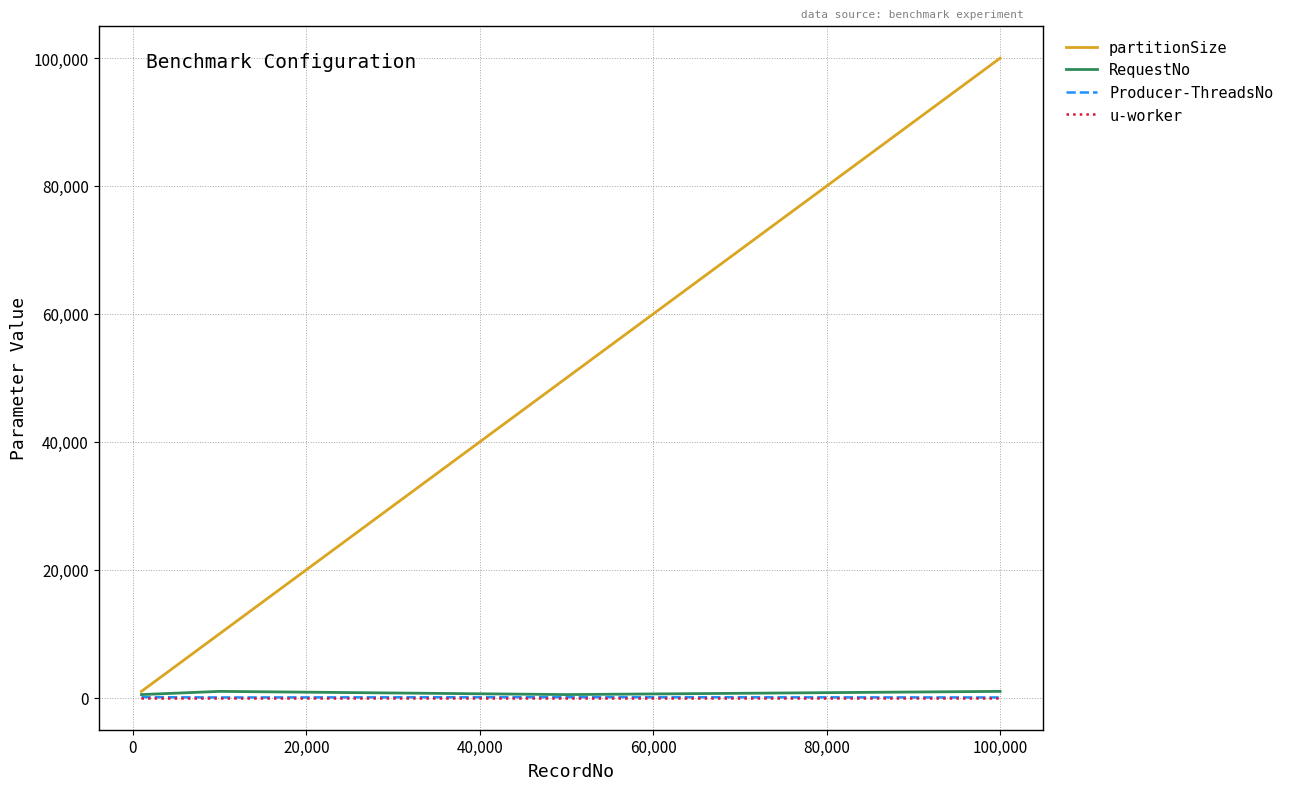

Which series has the widest spread of values?

partitionSize